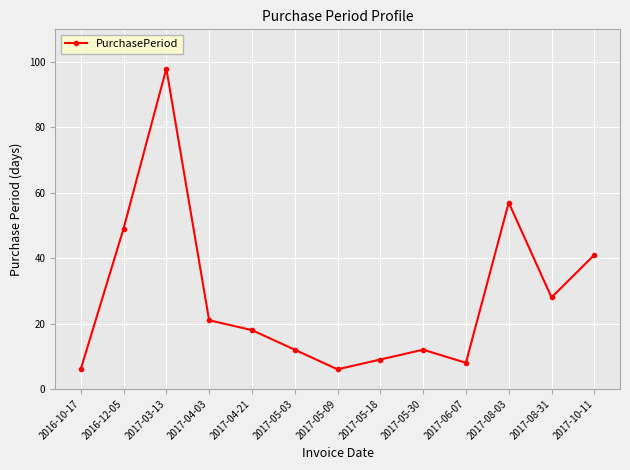

Reading left to right, extract all data points from this chart.

2016-10-17=6	2016-12-05=49	2017-03-13=98	2017-04-03=21	2017-04-21=18	2017-05-03=12	2017-05-09=6	2017-05-18=9	2017-05-30=12	2017-06-07=8	2017-08-03=57	2017-08-31=28	2017-10-11=41